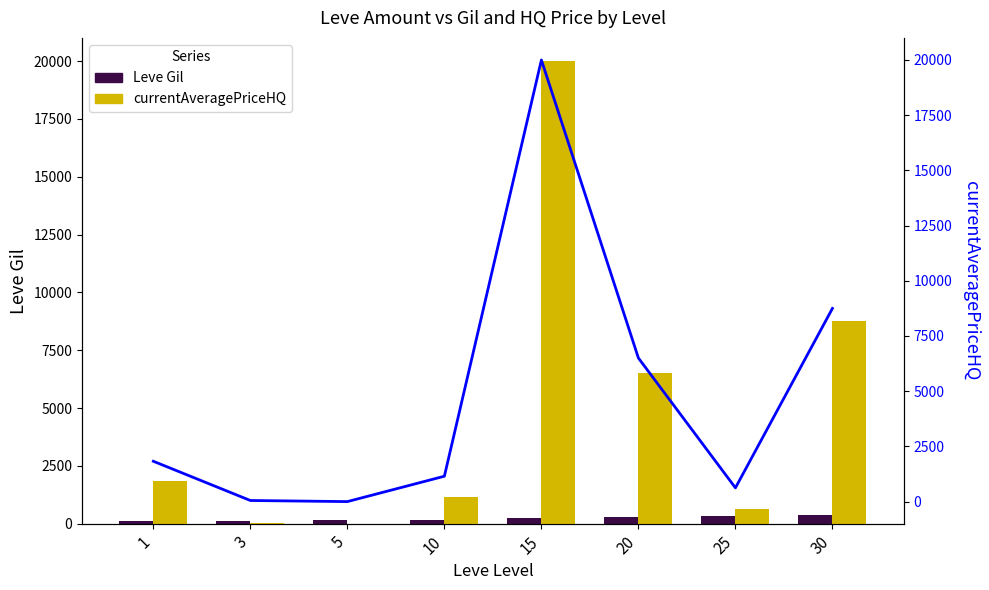

At which label is HQ Price Line closest to 10000?

30